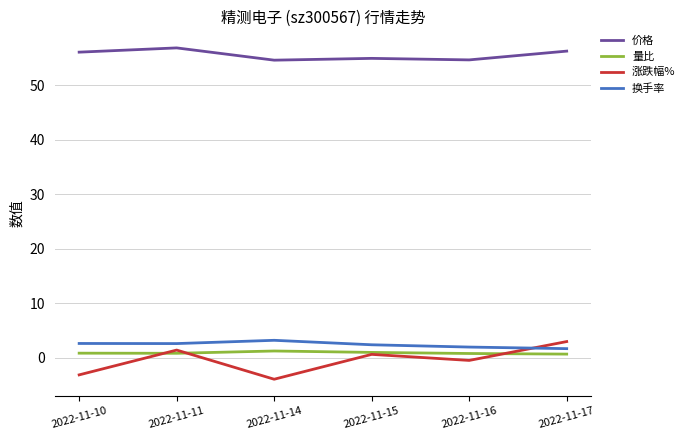

At which label does 价格 first exceed 56?

2022-11-10